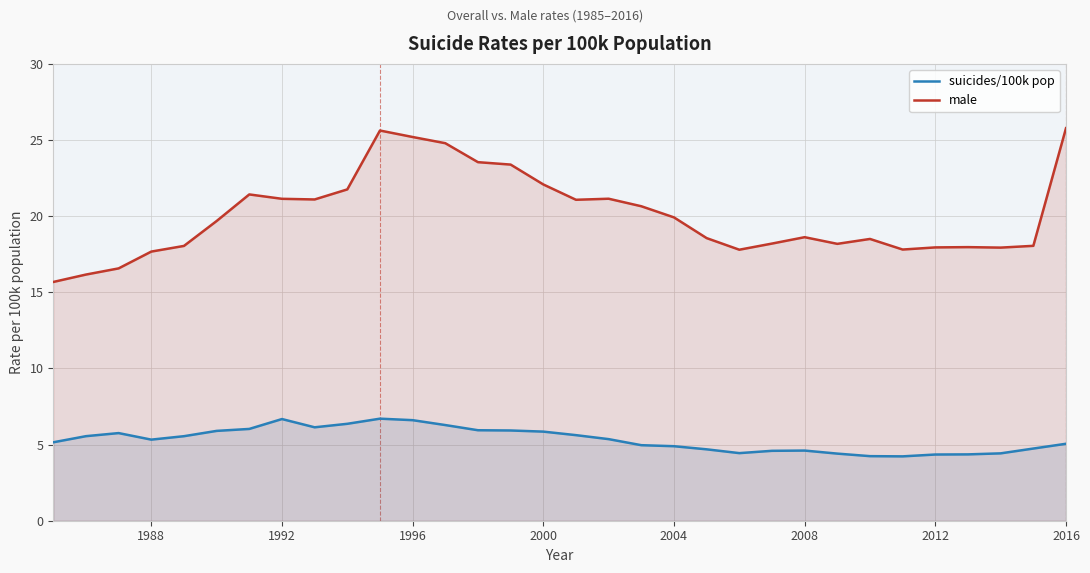

Does the chart display data point markers on the line(s)?

No